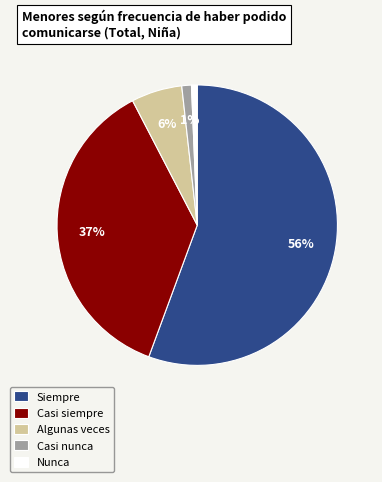

Do Nunca and Algunas veces together represent more than half of the pie?

No